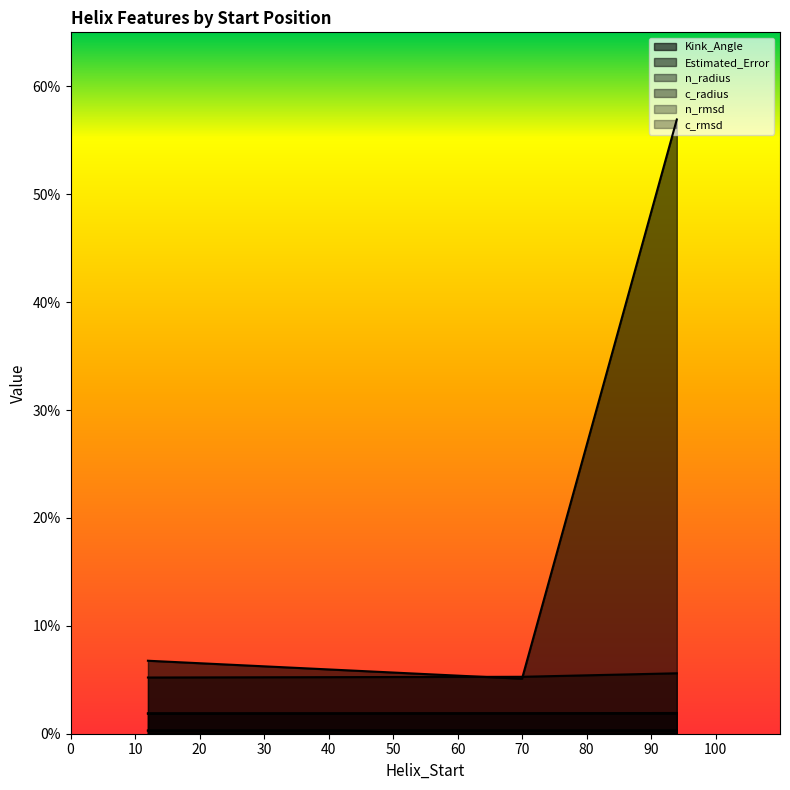

Where is the first local minimum for Estimated_Error?

70